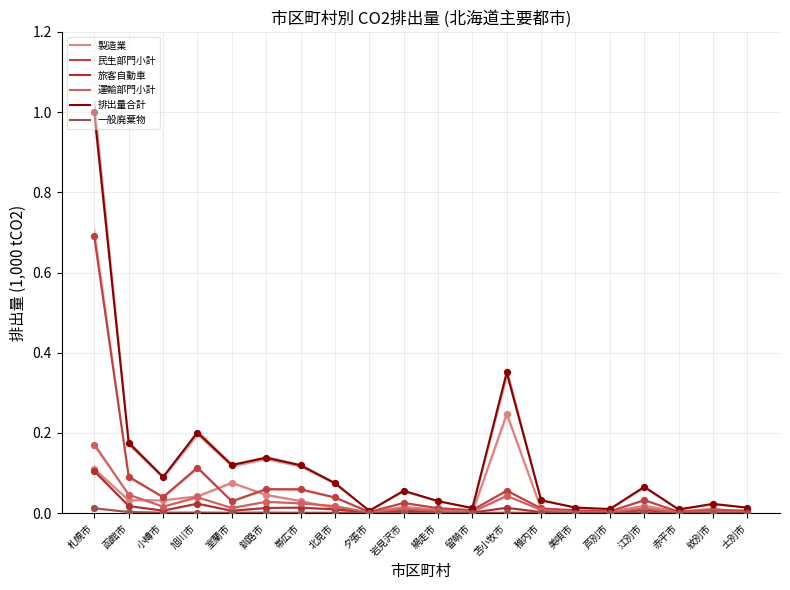

Which series contains the highest Y value?

排出量合計